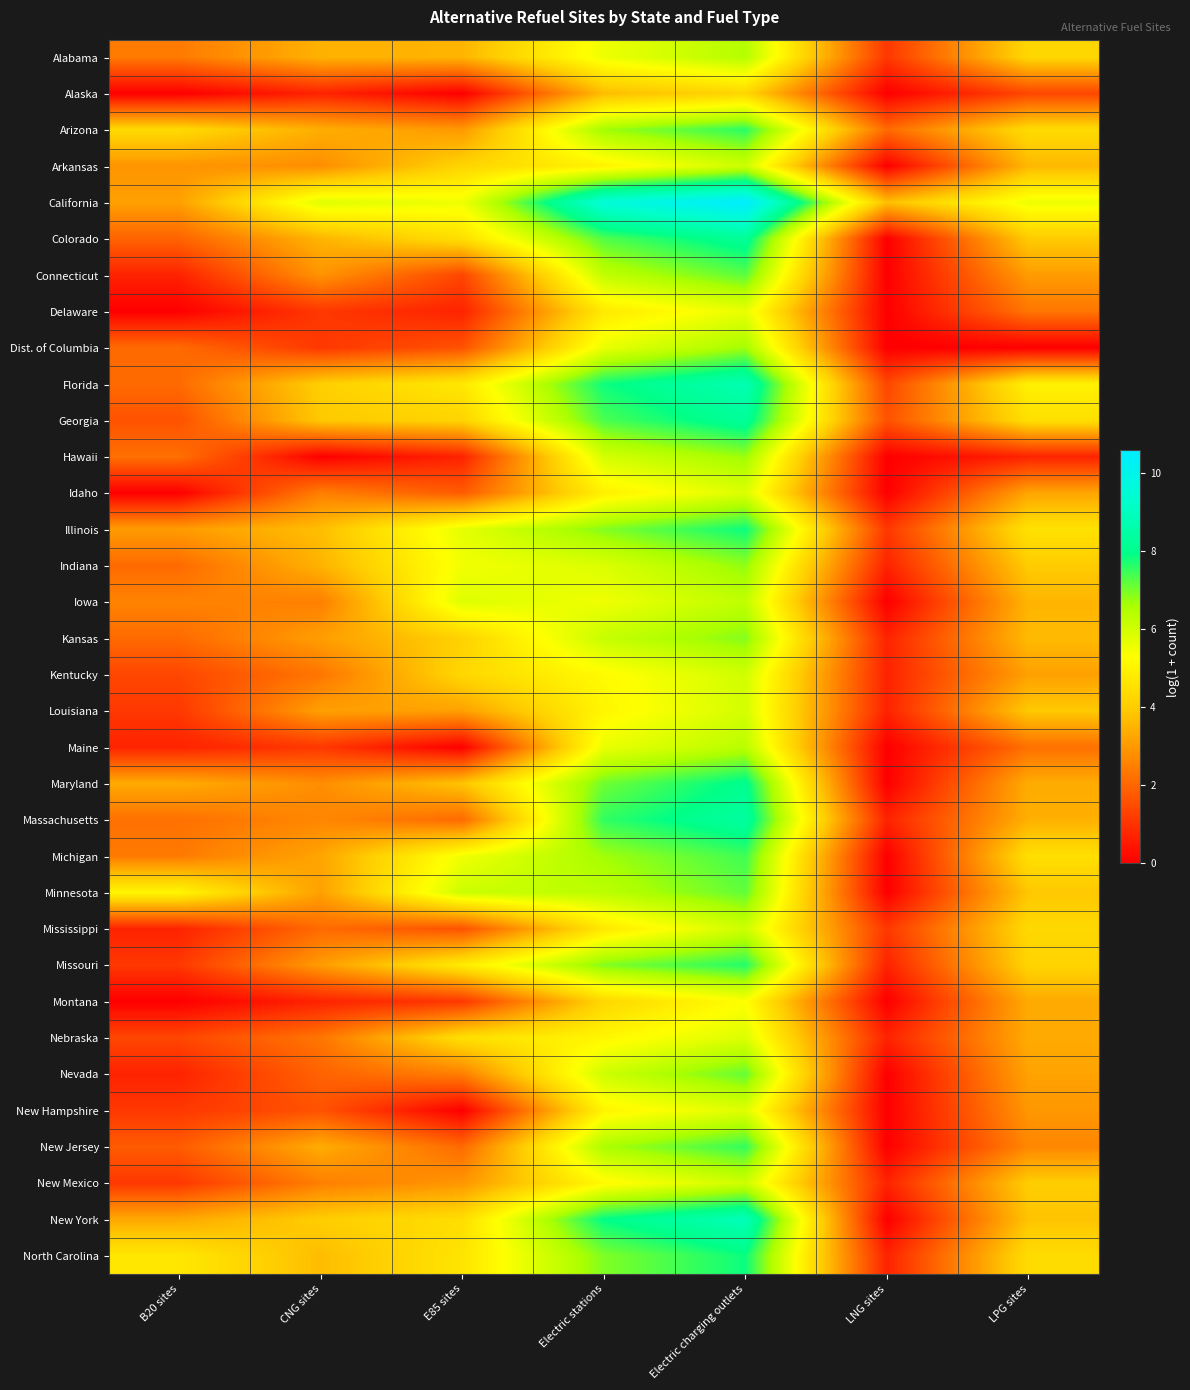

What is the greatest value displayed?

10.6